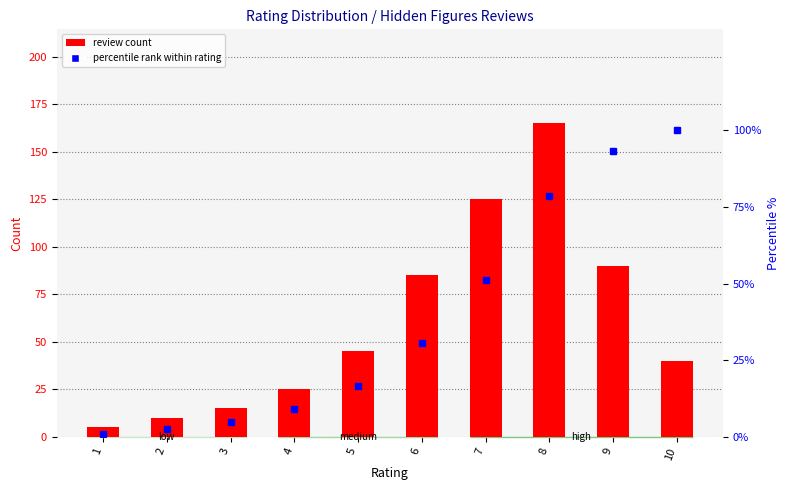

Are the bars grouped side by side (vs. stacked)?

Yes